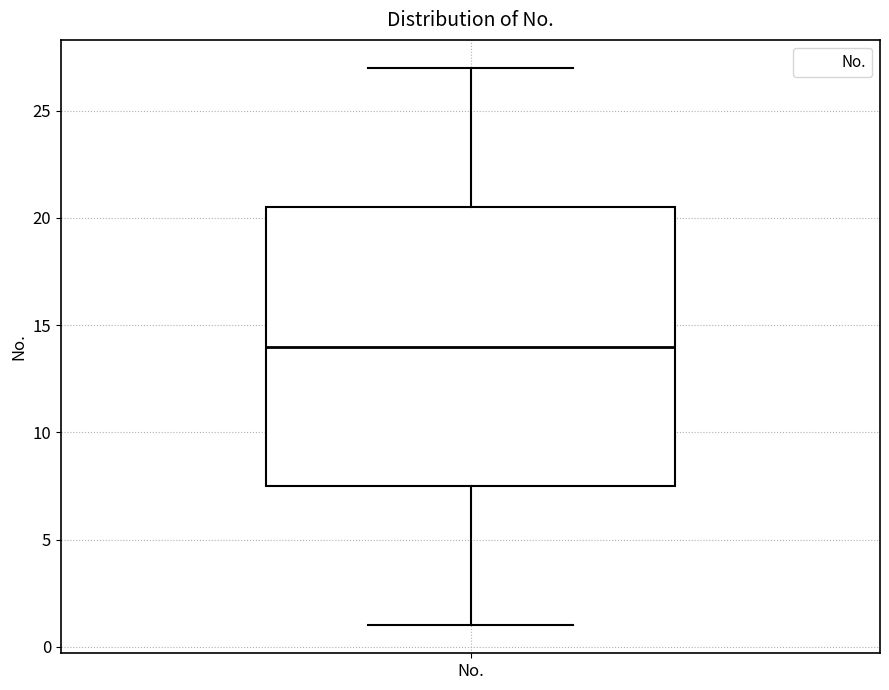

Where does the upper whisker of the box for No. end on the y-axis? The values are not printed on the chart, so give them approximately, as read against the axis.

27.0